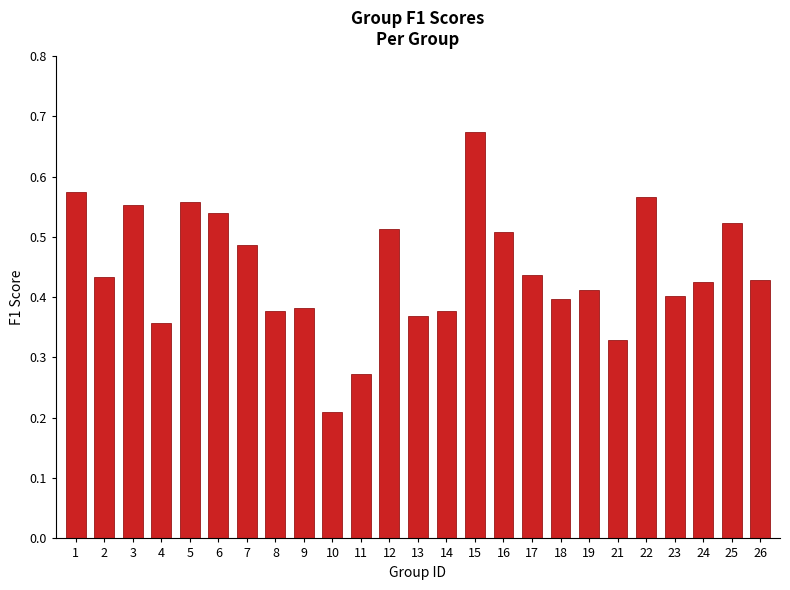

The value at 18 is 0.4. True or false?

True